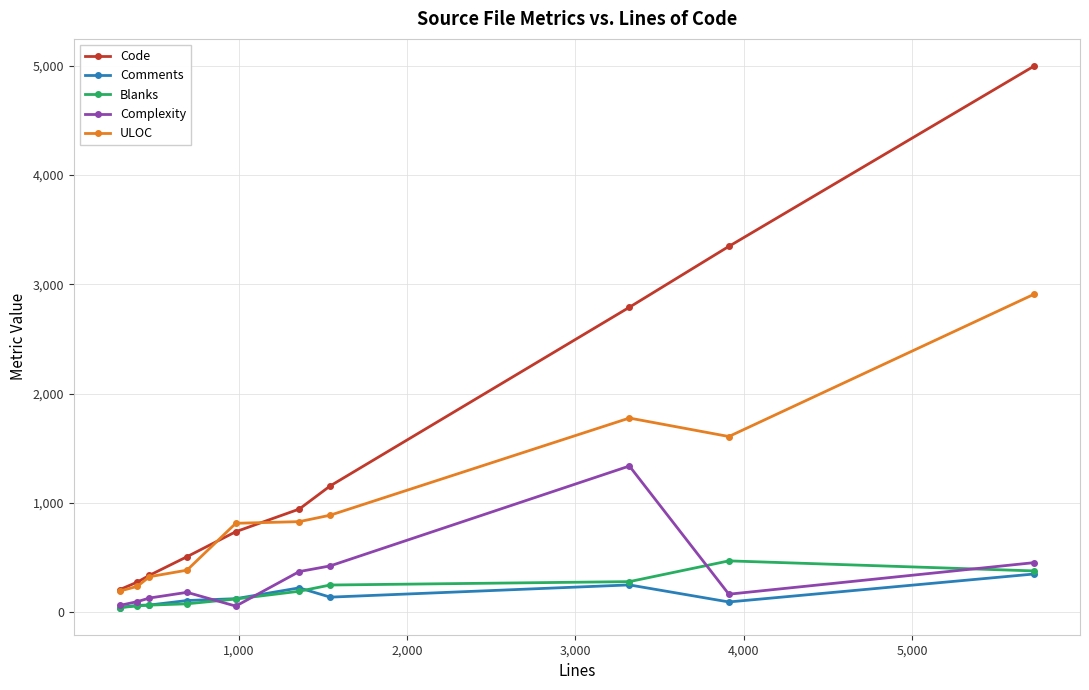

True or false: Comments has more than 1 interior local peaks.

True